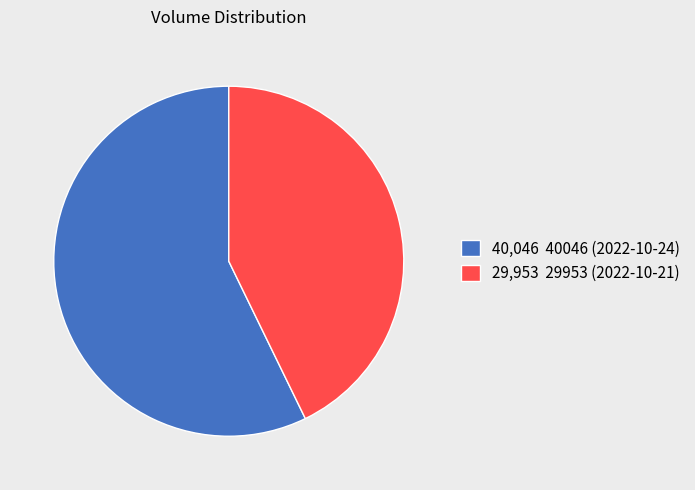

The 29,953 29953 (2022-10-21) slice represents 43% of the pie. True or false?

True